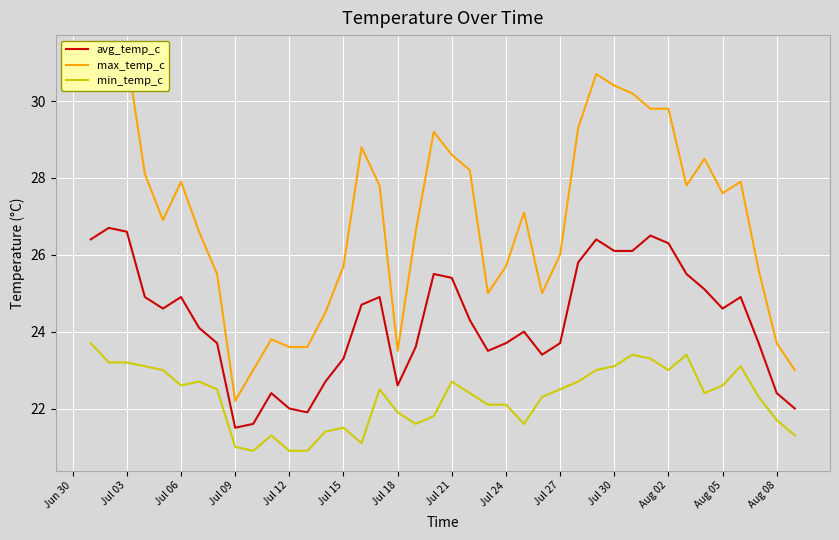

What is the minimum value for avg_temp_c?

21.5